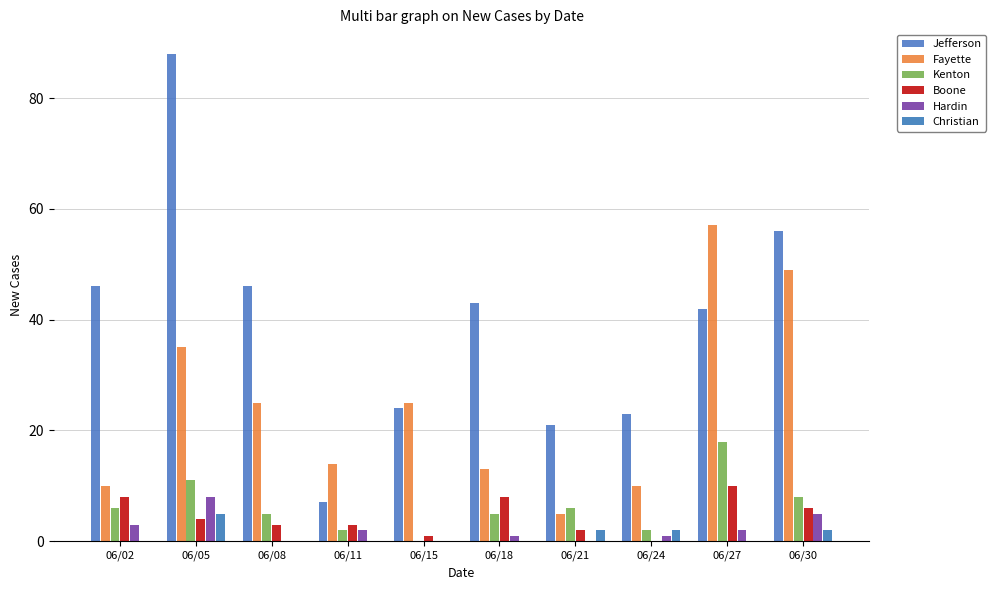

Between 06/21 and 06/02, which is larger?

06/02